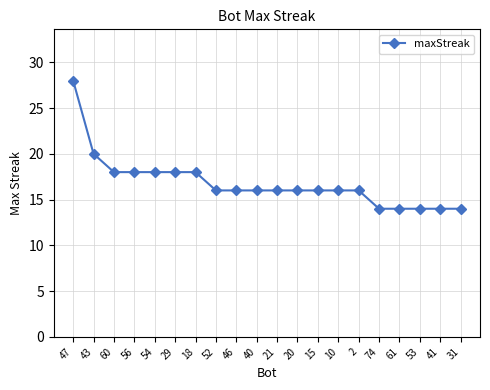

What is the sum of the values at 52 and 74?

30